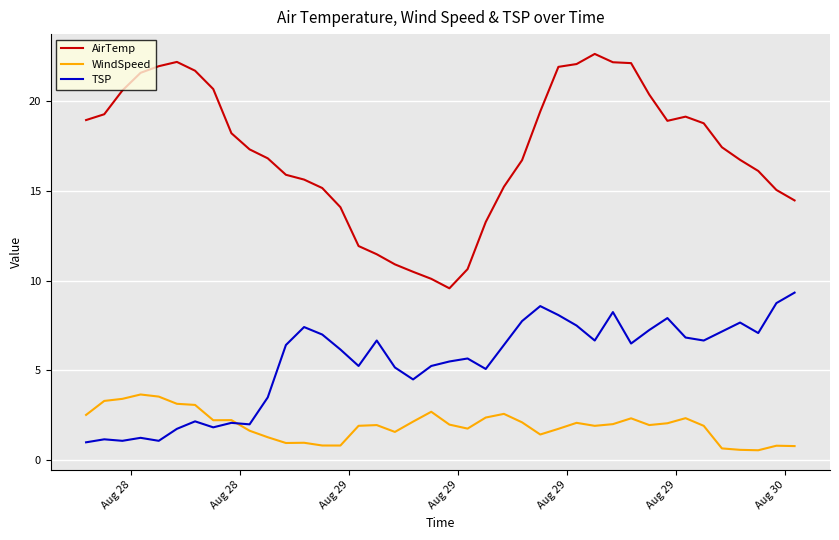

True or false: AirTemp and WindSpeed intersect in this chart.

False